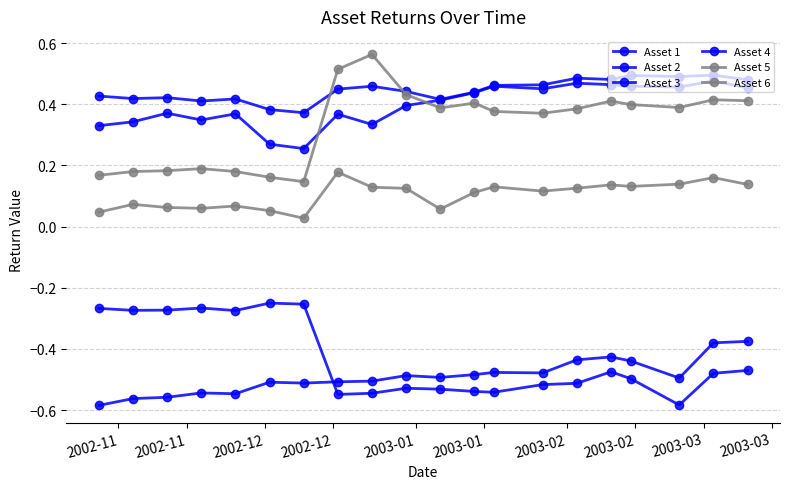

Where is the first local maximum for Asset 3?

2002-12